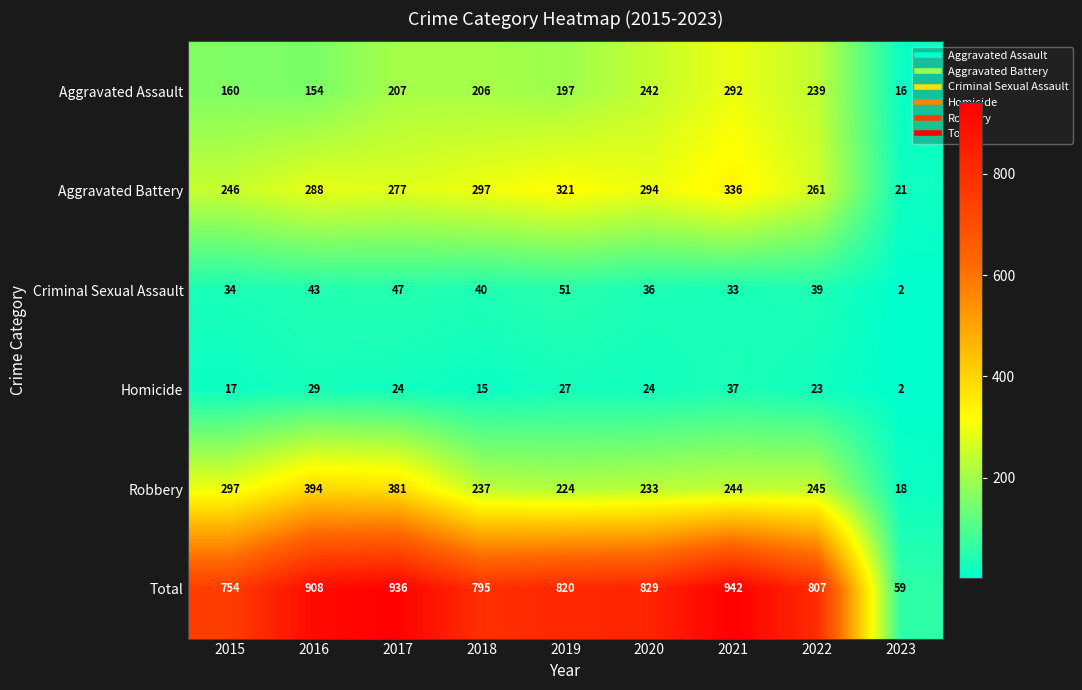

What is the sum of all Total values?

6850